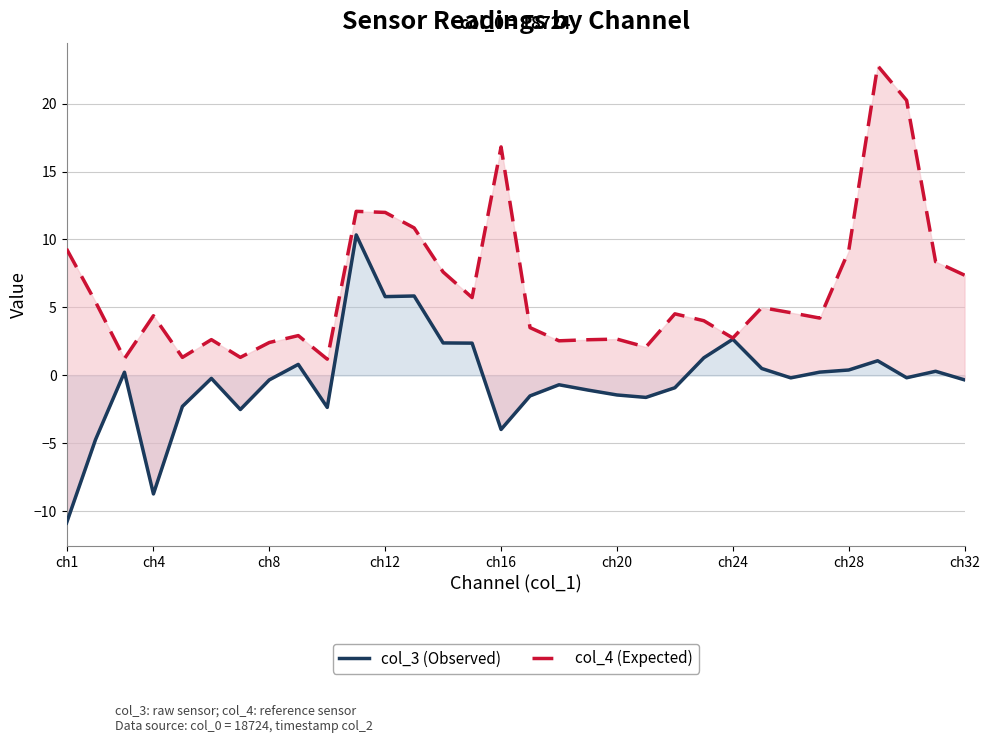

True or false: col_4 (Expected) and col_3 (Observed) cross at least once.

False